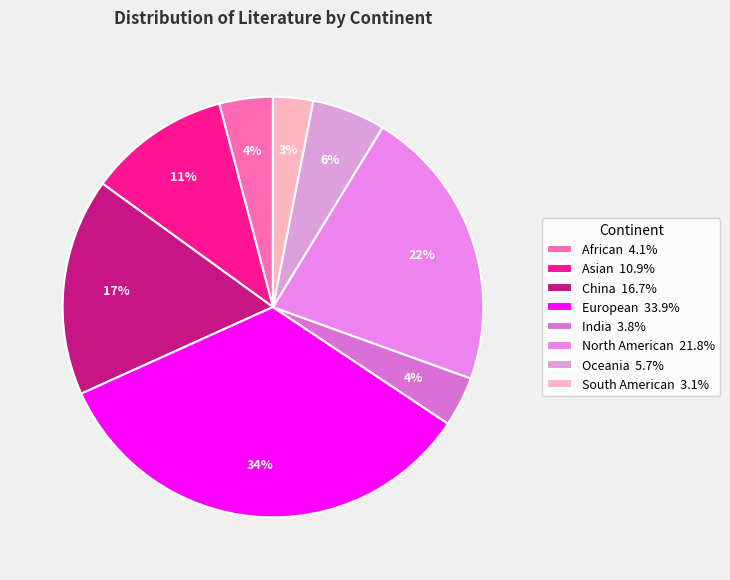

Count the number of slices in the pie.

8